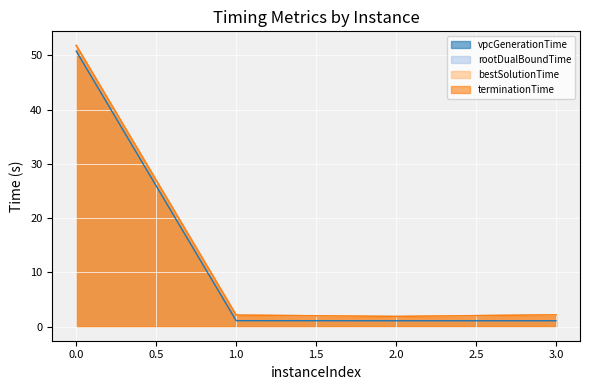

Which series has the widest spread of values?

terminationTime